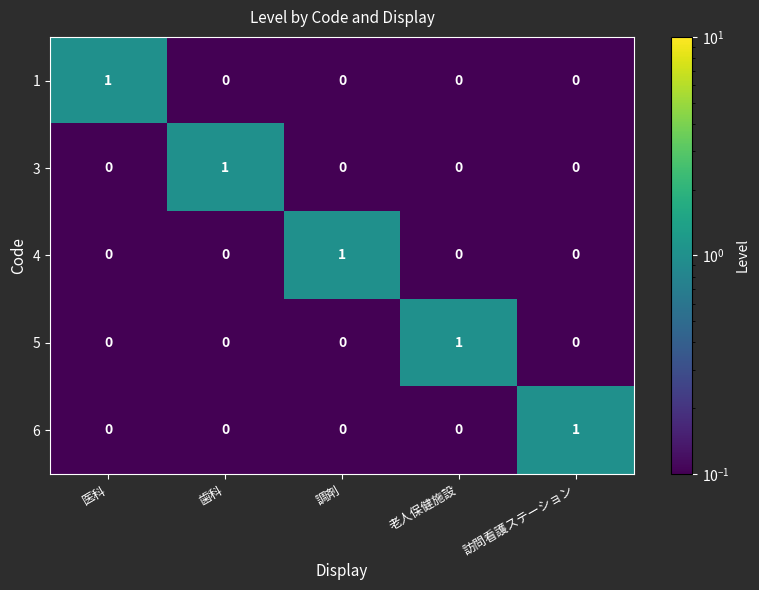

The 5 series shows 2 at 老人保健施設. True or false?

False